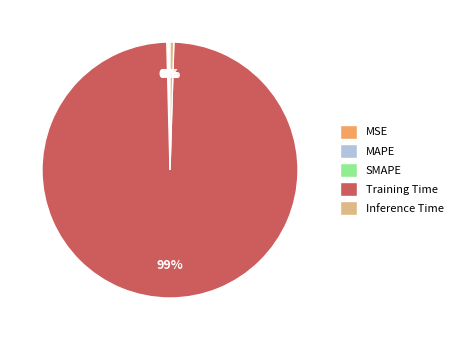

Which category has the biggest portion of the pie?

Training Time